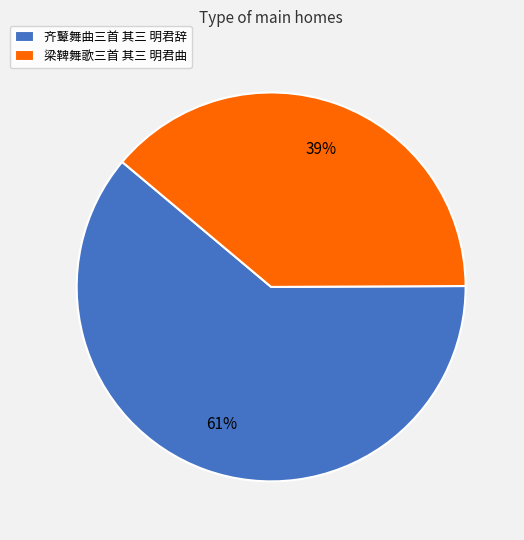

What percentage is the 齐鼙舞曲三首 其三 明君辞 slice, to the nearest percent?

61%